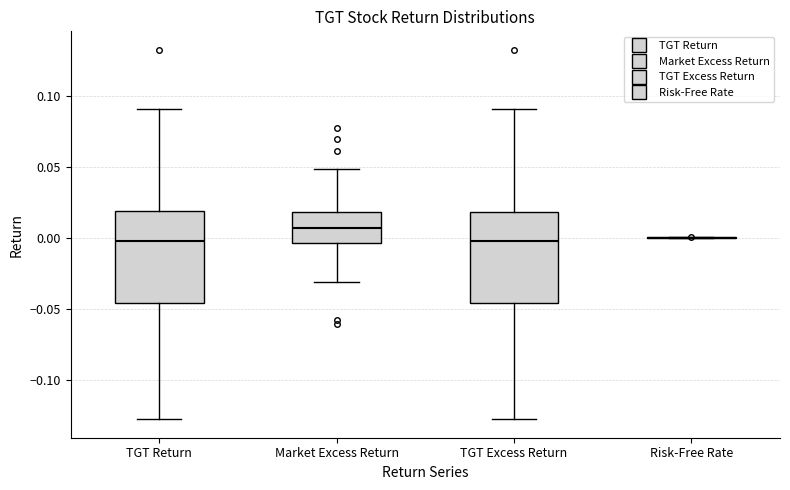

Reading left to right, read every box against the y-axis: the position of its median line, the range the box covers, and the ends of its whiskers. The values are not printed on the chart, so give them approximately, as read against the axis.

TGT Return: median 0.000, box -0.045 to 0.020, whiskers -0.130 to 0.090
Market Excess Return: median 0.005, box -0.005 to 0.020, whiskers -0.030 to 0.050
TGT Excess Return: median -0.005, box -0.045 to 0.020, whiskers -0.130 to 0.090
Risk-Free Rate: box collapsed to a line at 0.000, whiskers 0.000 to 0.000